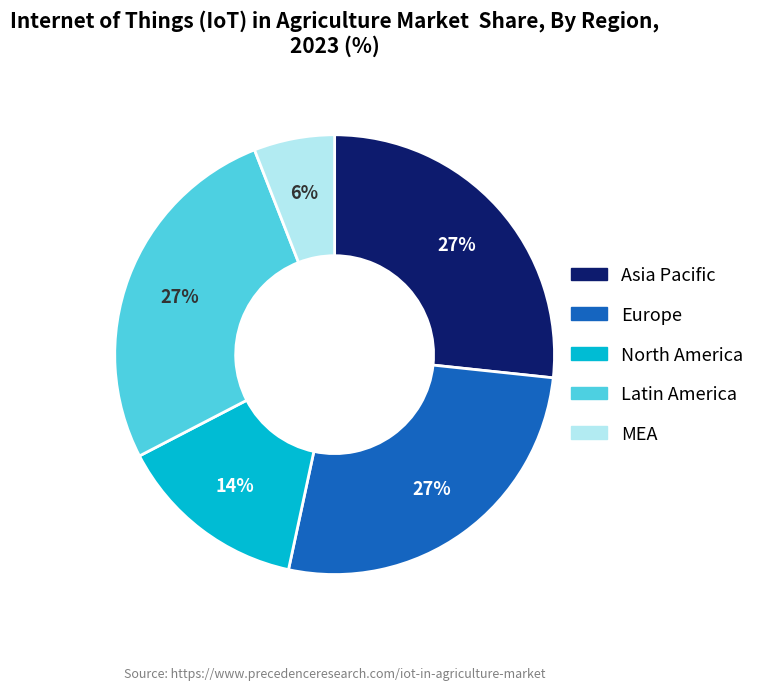

Combined, do Europe and Latin America account for over 50%?

Yes